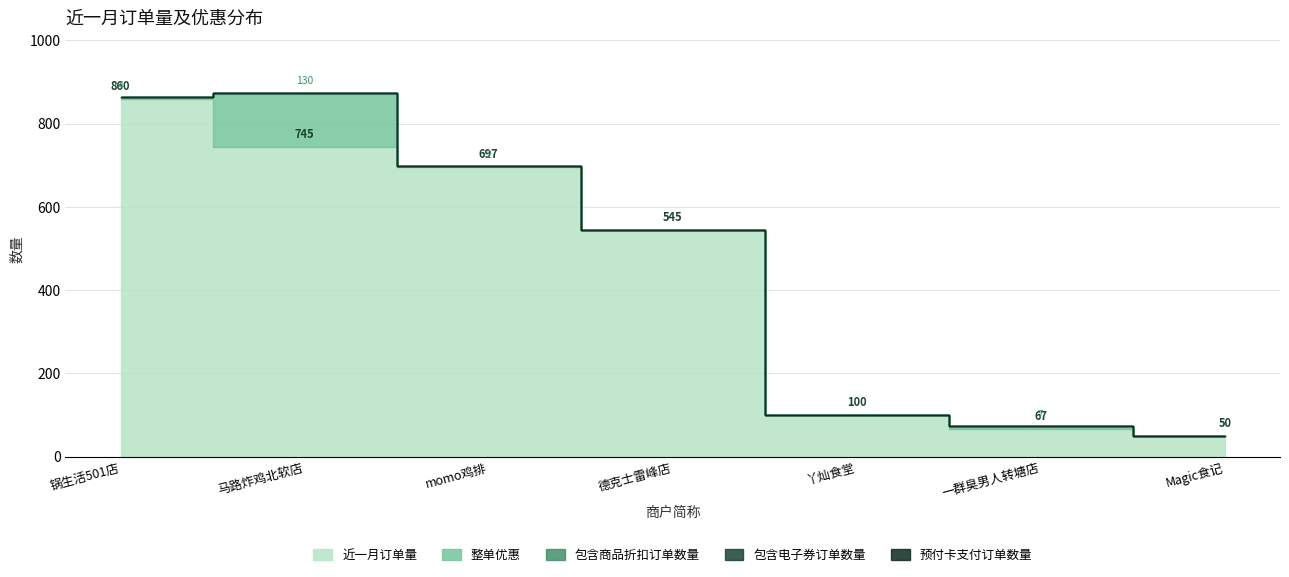

What is the label of the 4th point from the left?

德克士雷峰店